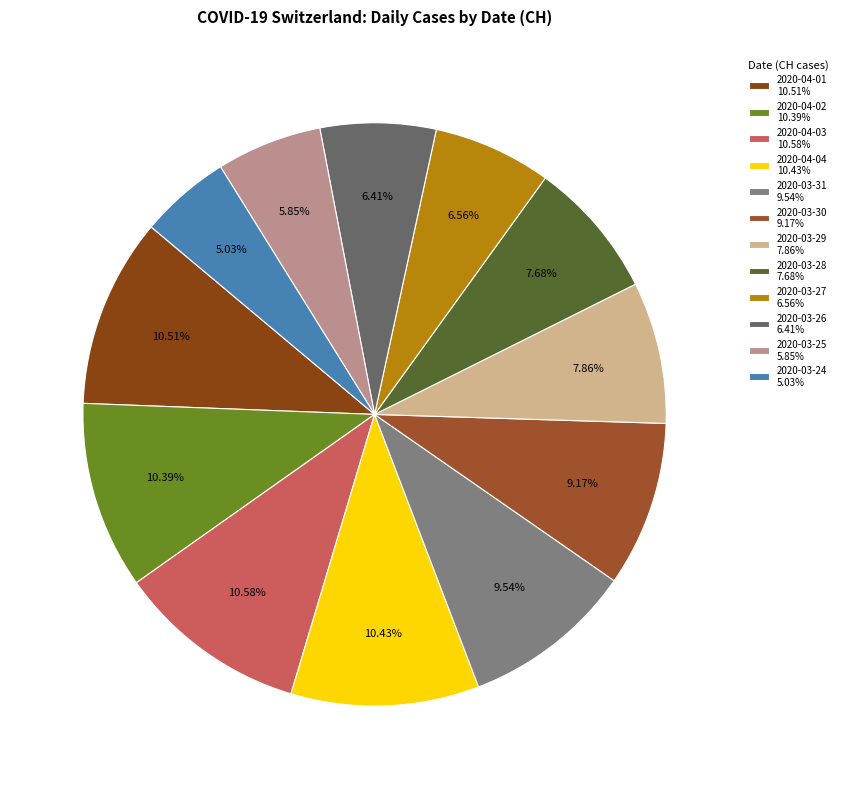

Count the number of slices in the pie.

12